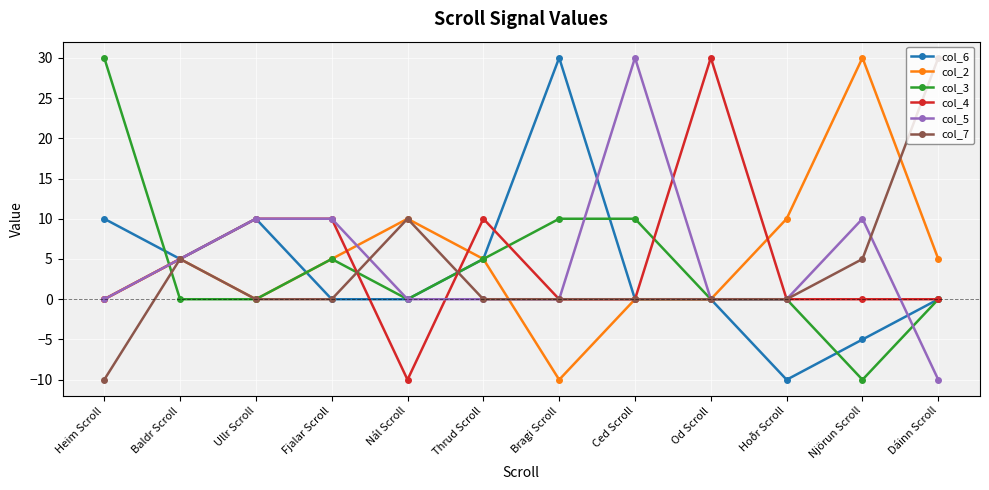

At which label is col_7 closest to 10?

Nál Scroll